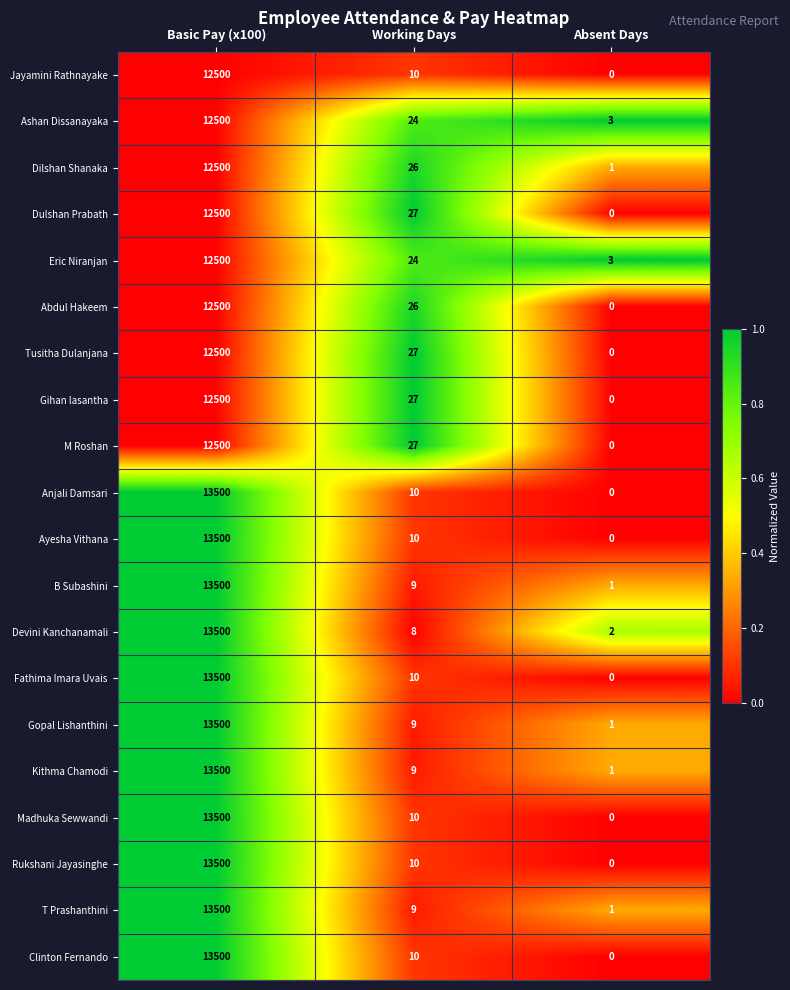

At how many categories does at least one series exceed 0?

3